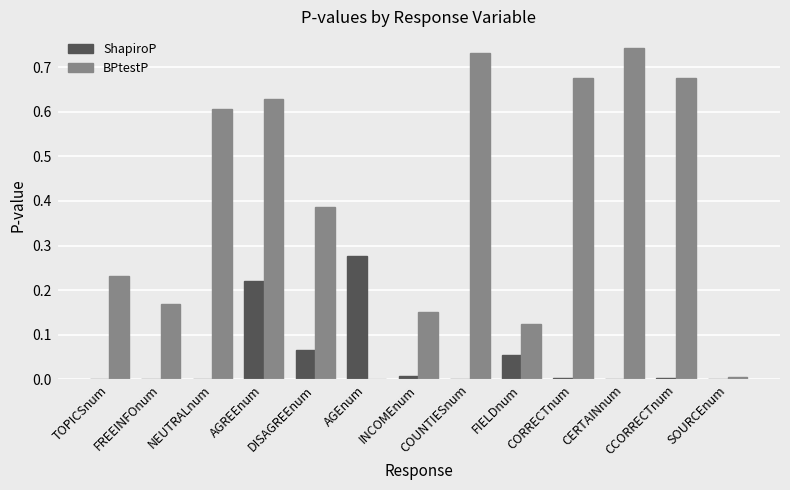

At which label does BPtestP reach its peak?

CERTAINnum